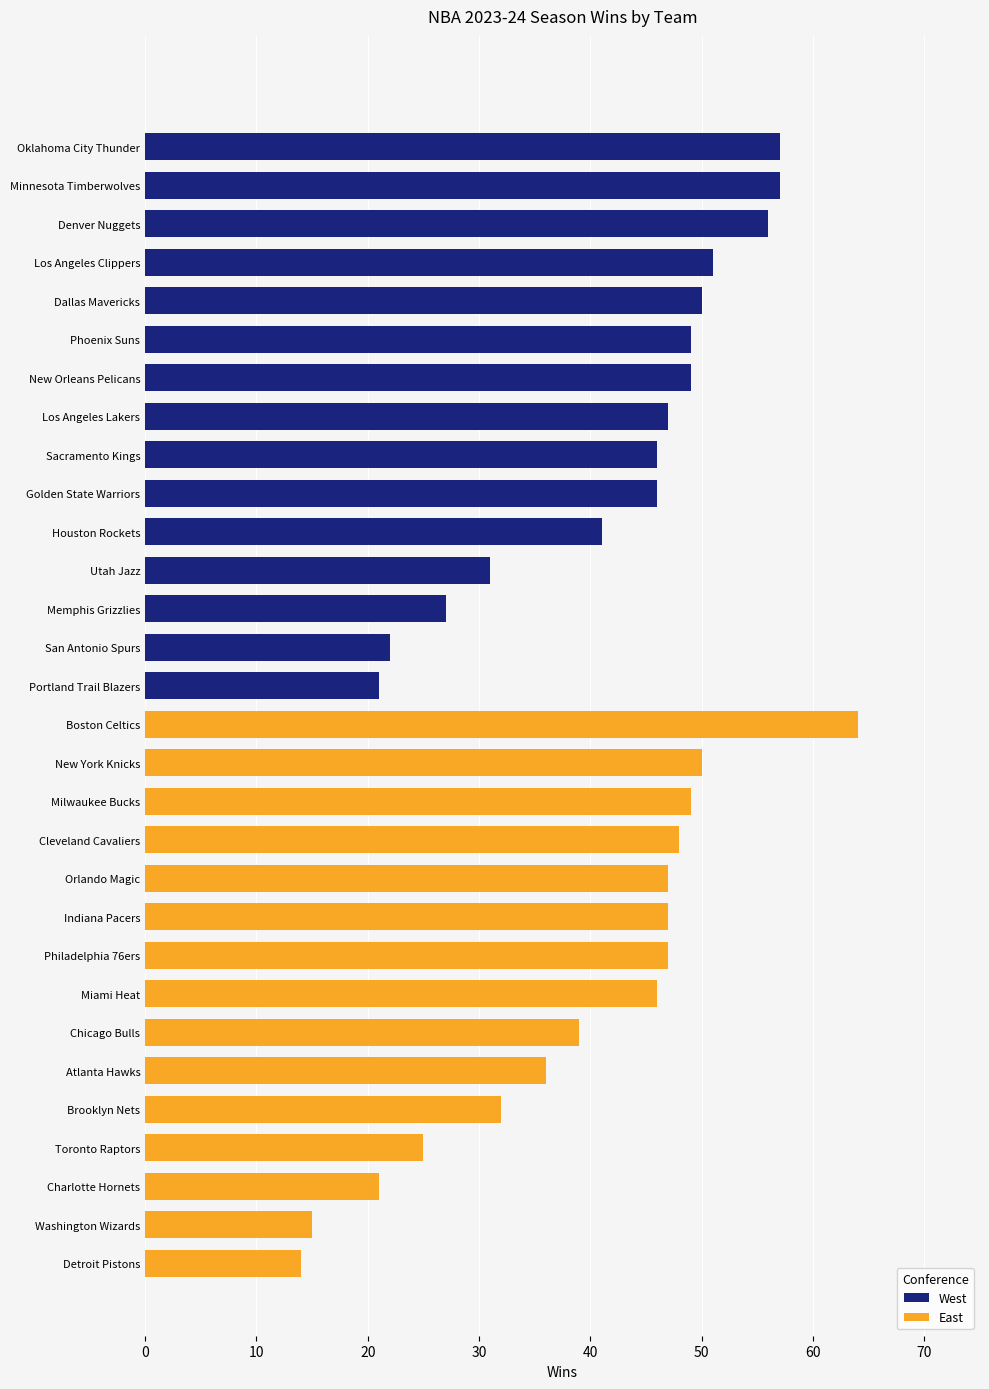

How many bars are there in total?

30